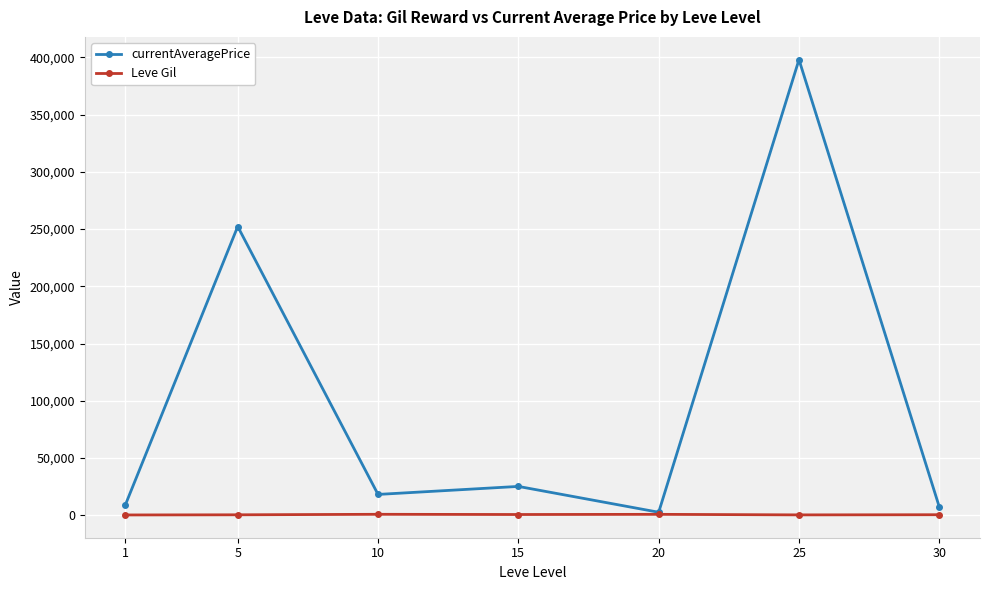

What is the average value of the Leve Gil series?

502.3